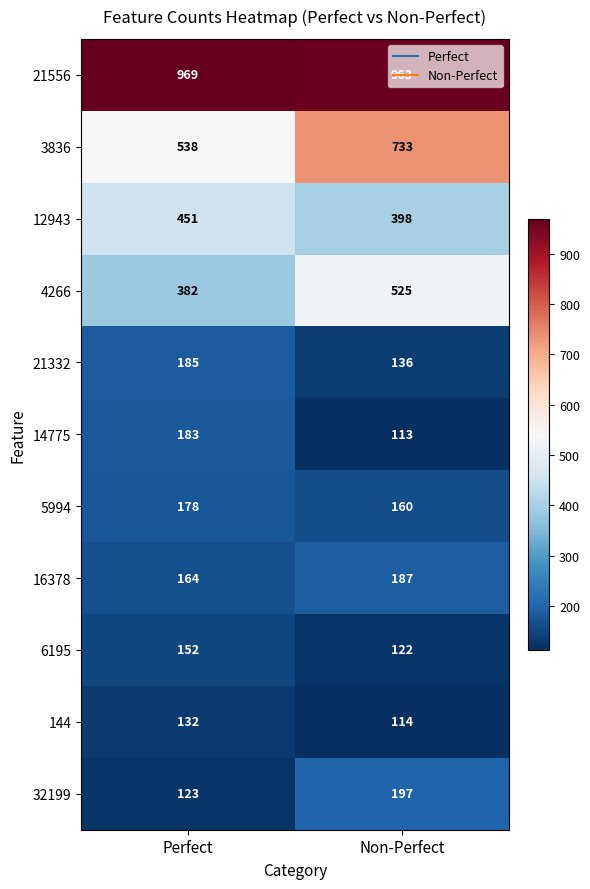

Rank the categories by 21332 value from highest to lowest.

Perfect, Non-Perfect